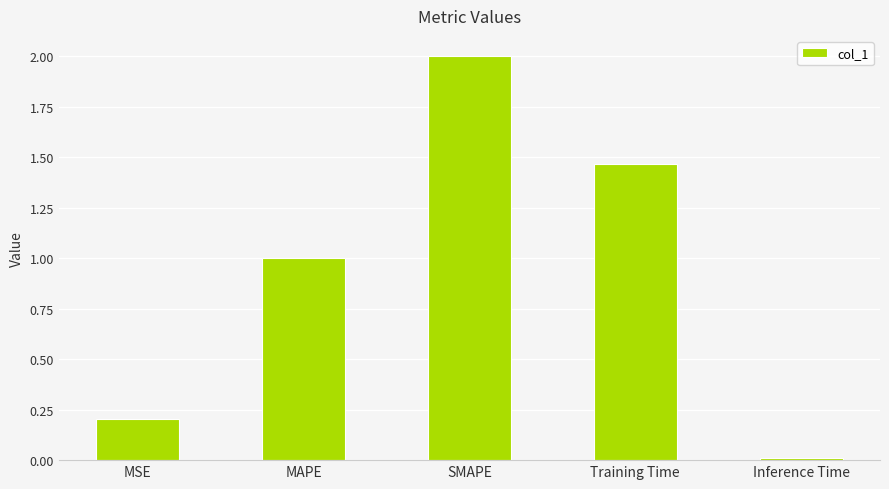

What is the change in value from MAPE to Inference Time?

-1.0